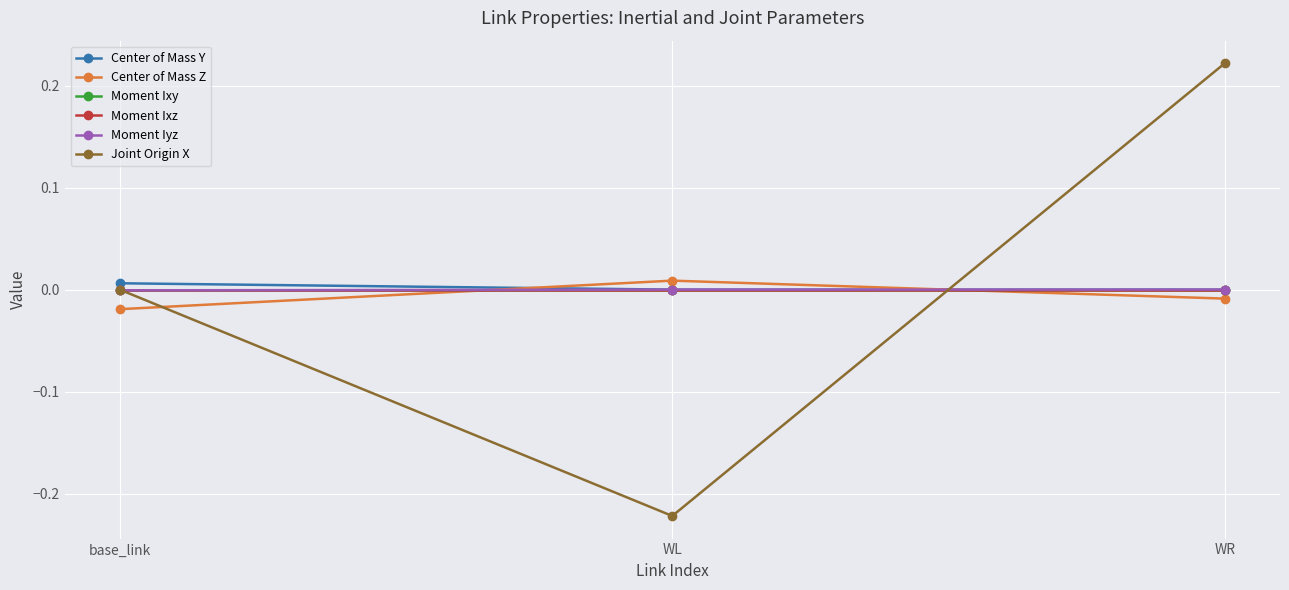

Is it true that Moment Ixz equals 0.0 at WR?

True